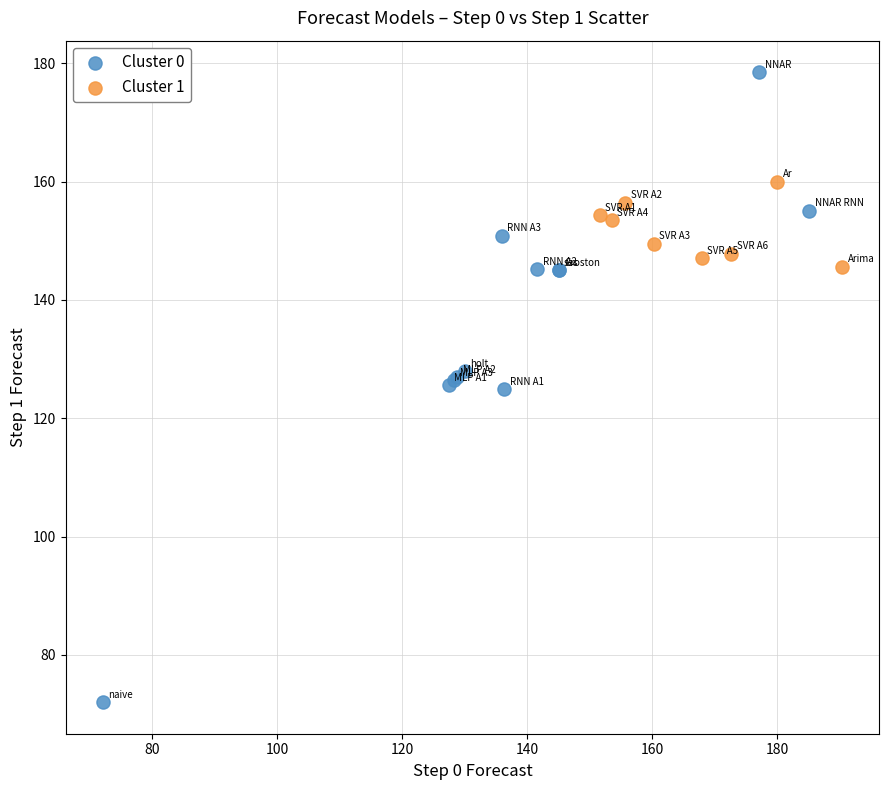

Which series has the largest Y range (max minus min)?

Cluster 0